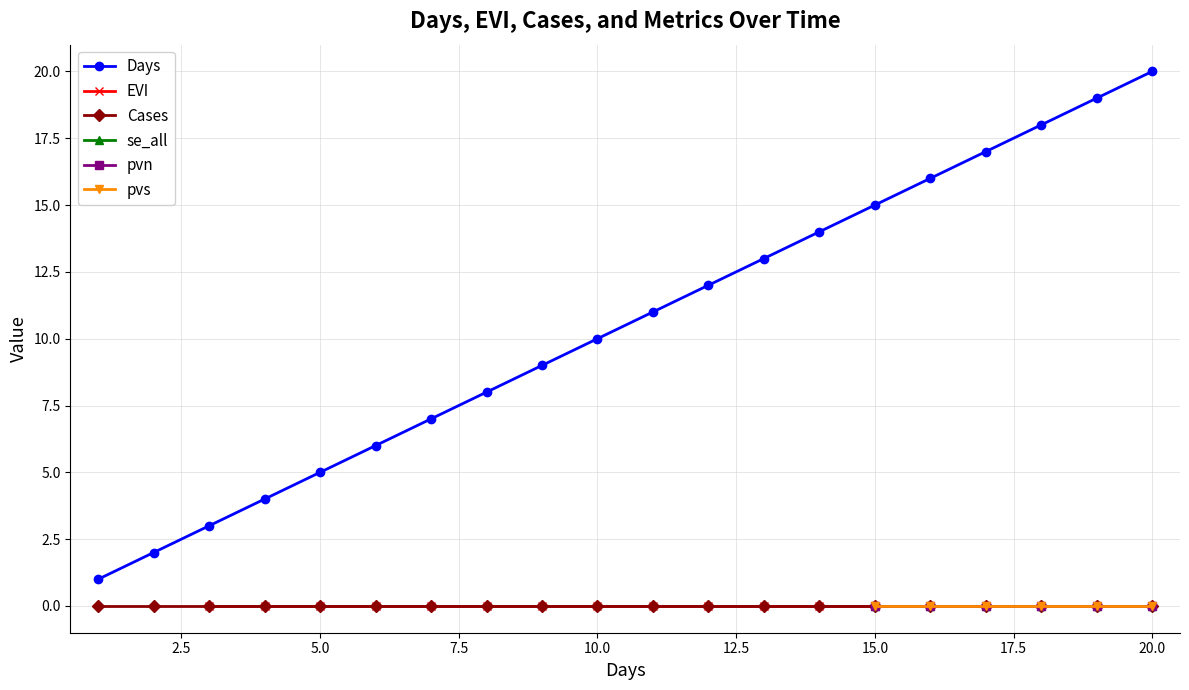

What is the highest value of the Days series?

20